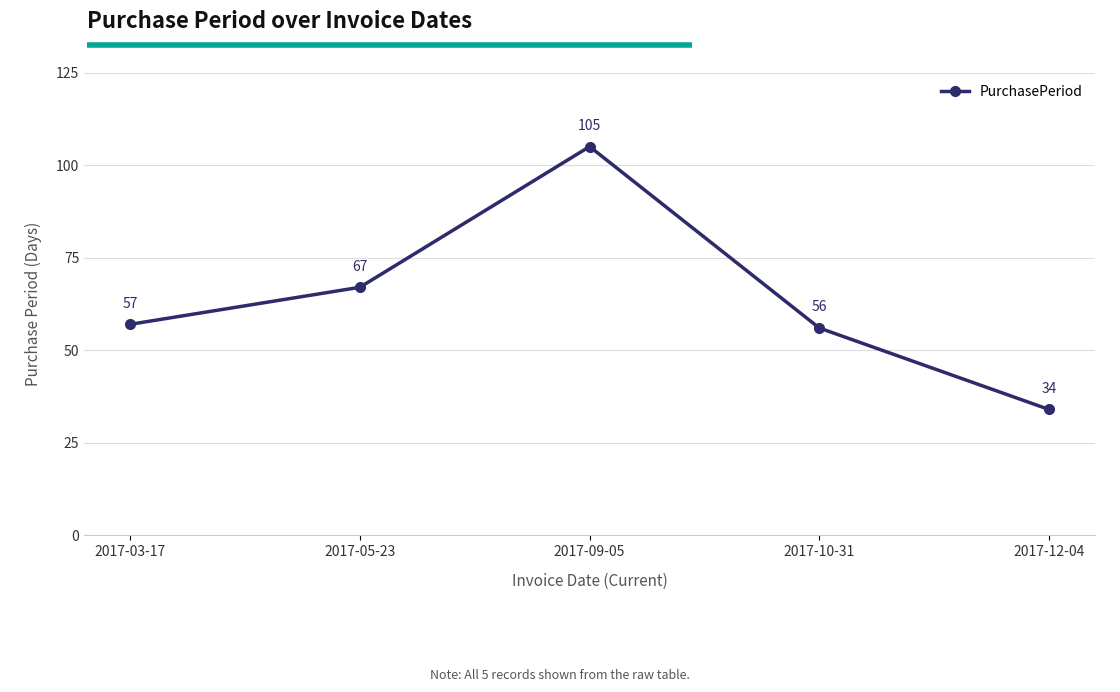

What is the value of the 2nd point from the left?

67